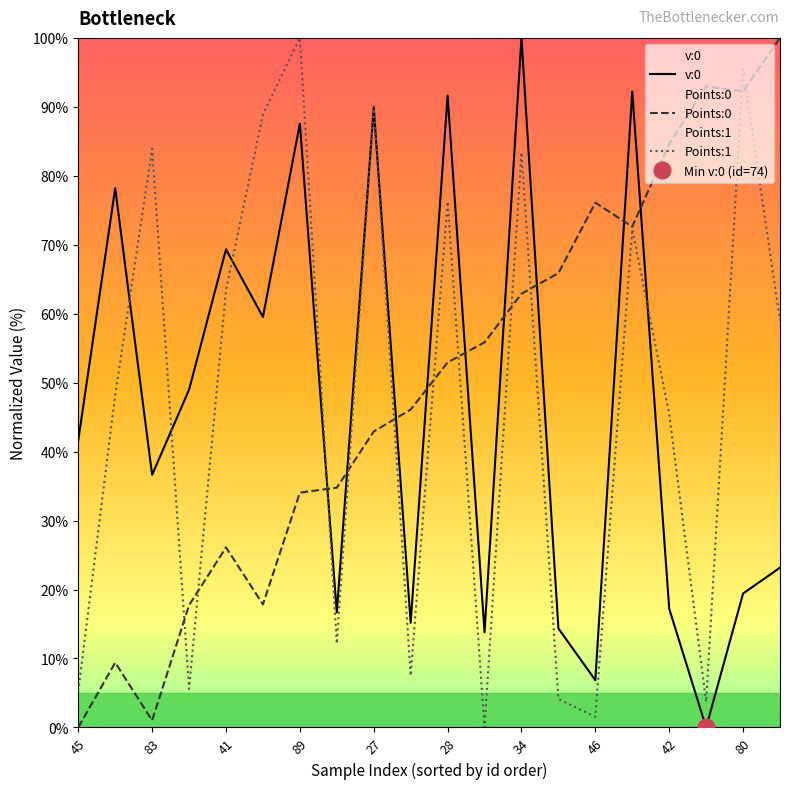

How many intersections are there between Points:1 and Points:0?

11